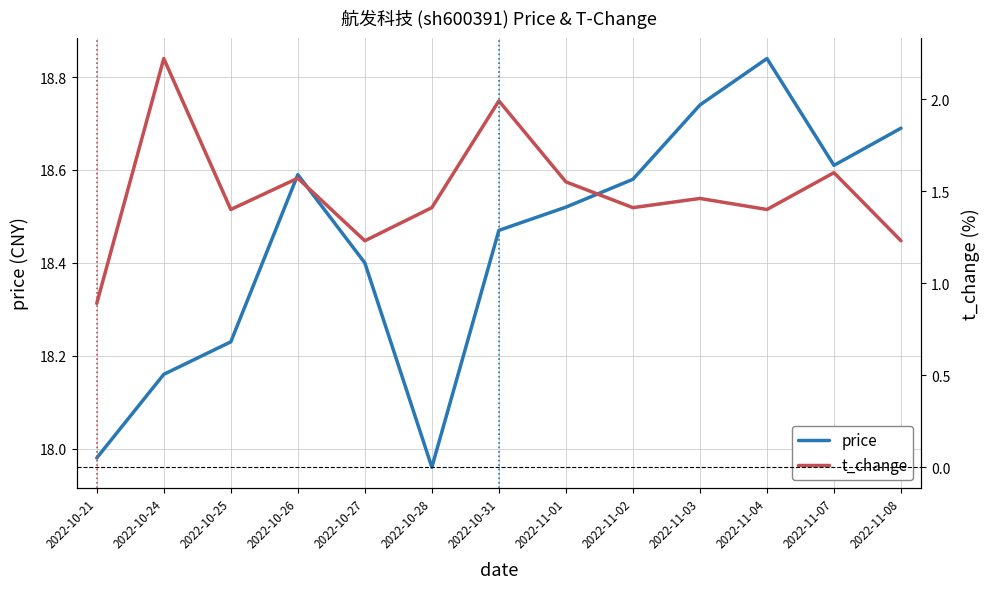

What is the difference between the second highest and second lowest values in the price series?

0.8